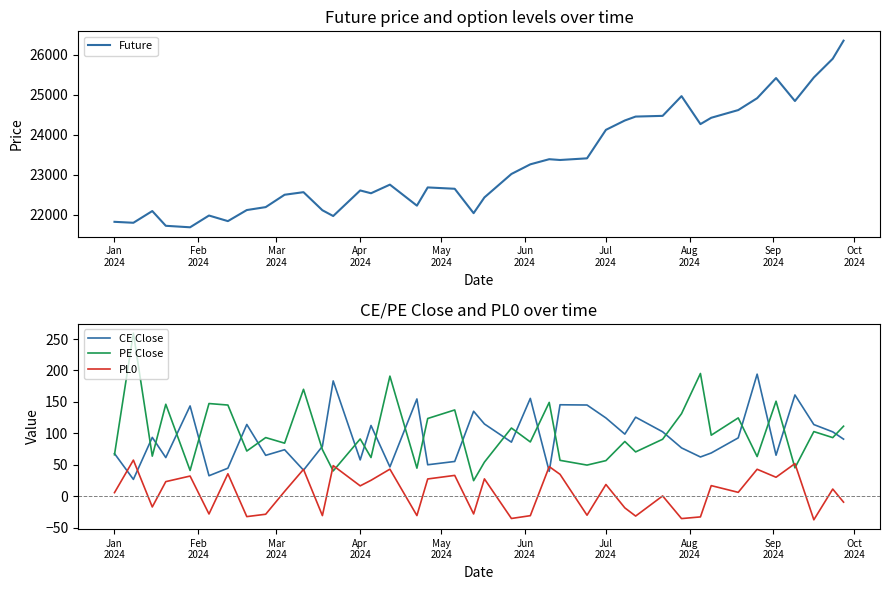

Which series ends up on top after the final intersection of PL0 and PE Close?

PE Close